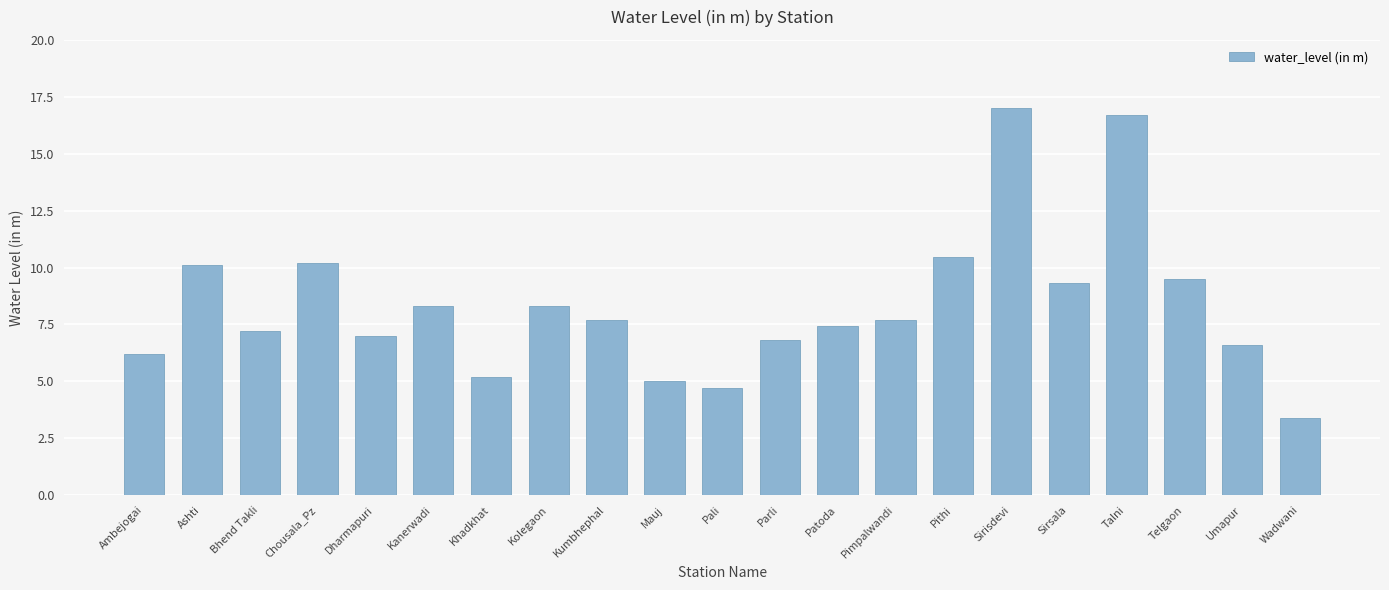

What is the difference between the maximum and second lowest values?

12.3